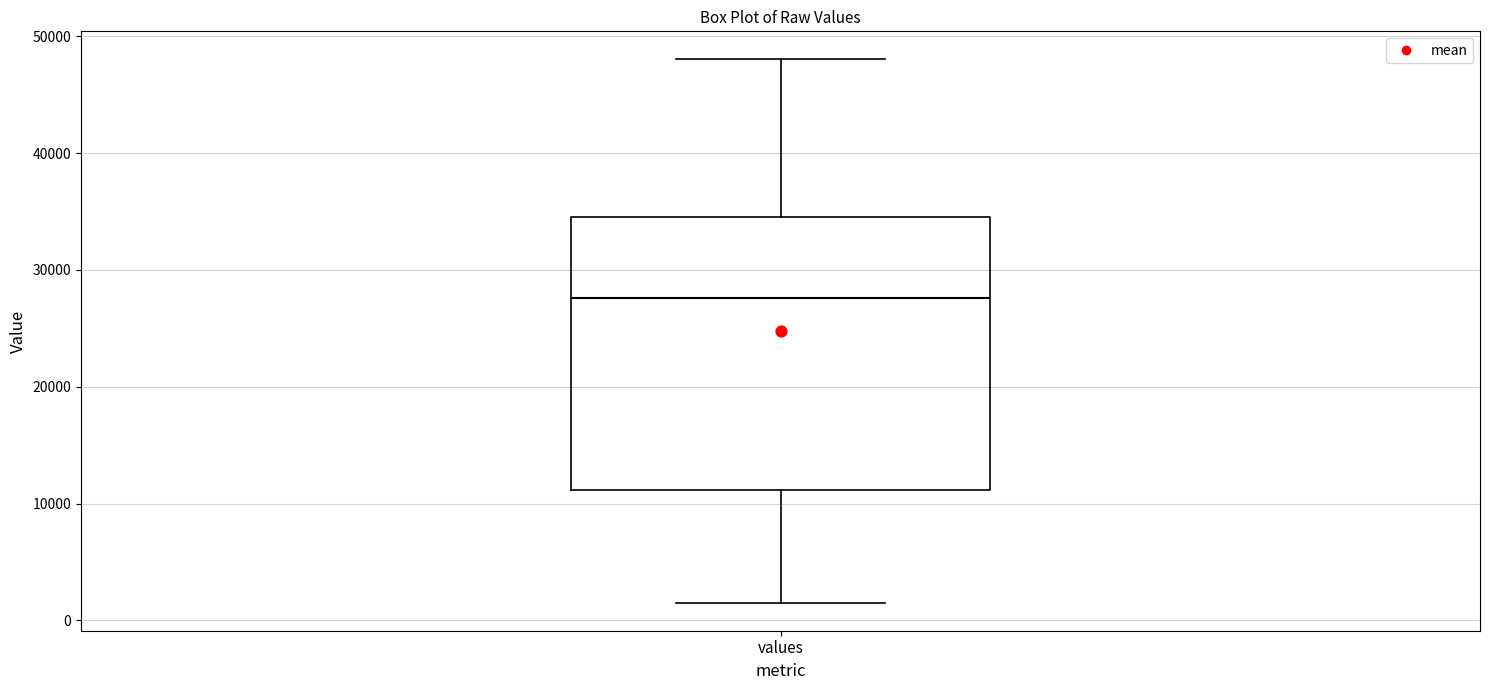

Transcribe this box plot: give where the median line is, the range the box spans, and where the two whiskers end, as read against the y-axis. The values are not printed on the chart, so give them approximately, as read against the axis.

median 28000, box 11000 to 35000, whiskers 1000 to 48000